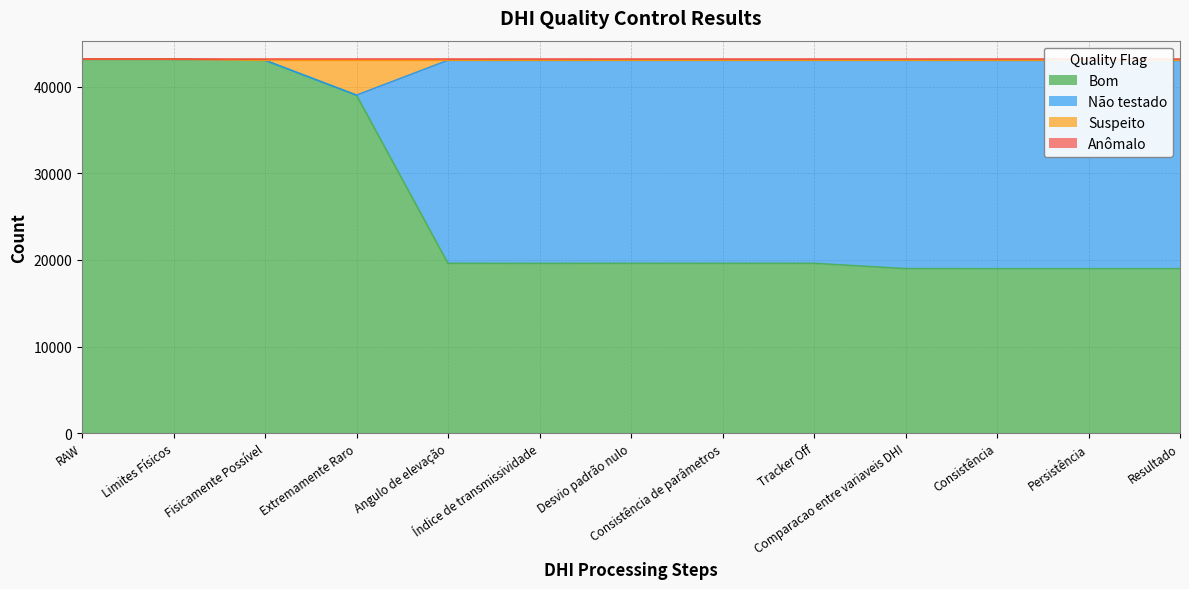

What is the minimum value for Bom?

18992